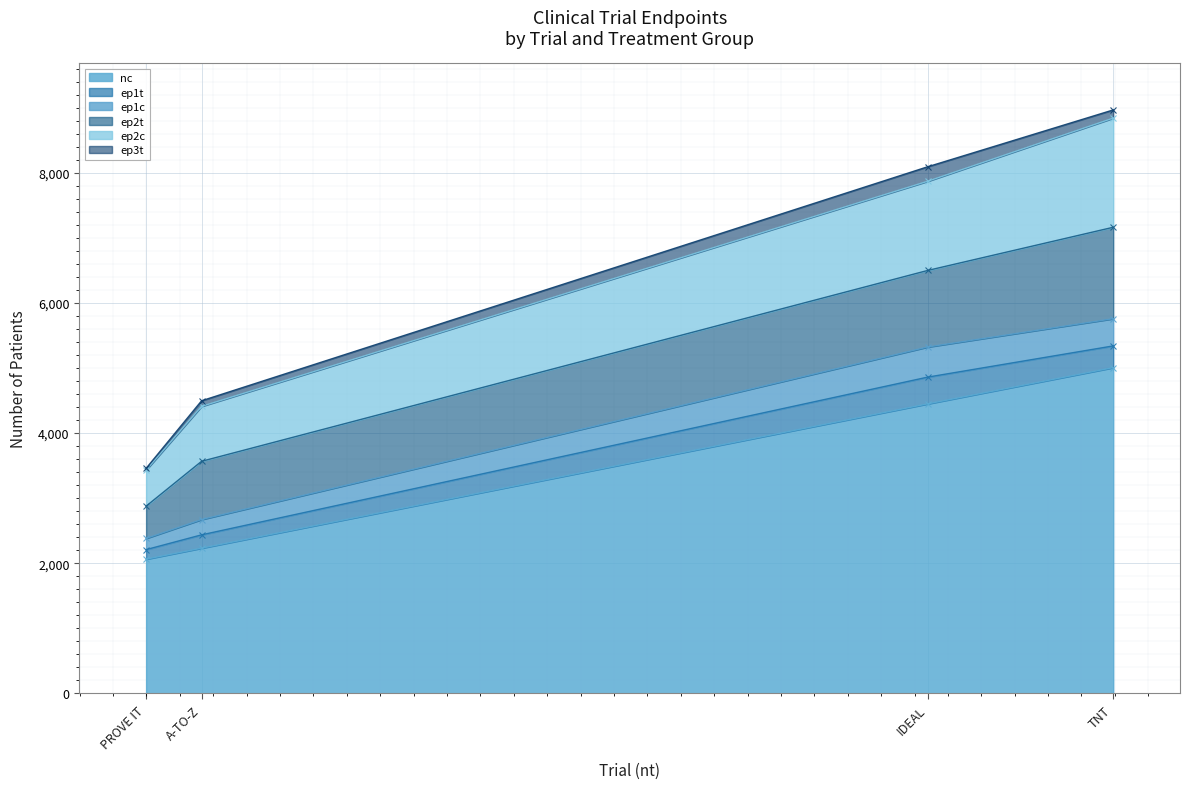

Is the value of ep1t at TNT greater than the value of ep3t at A-TO-Z?

Yes